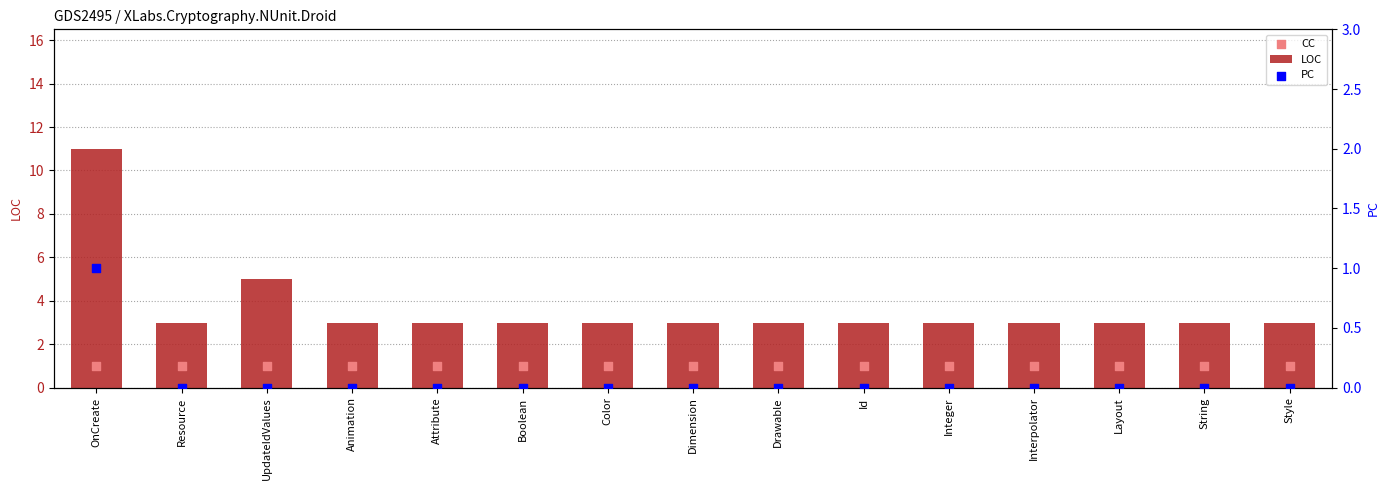

Which series reaches the maximum Y coordinate?

LOC